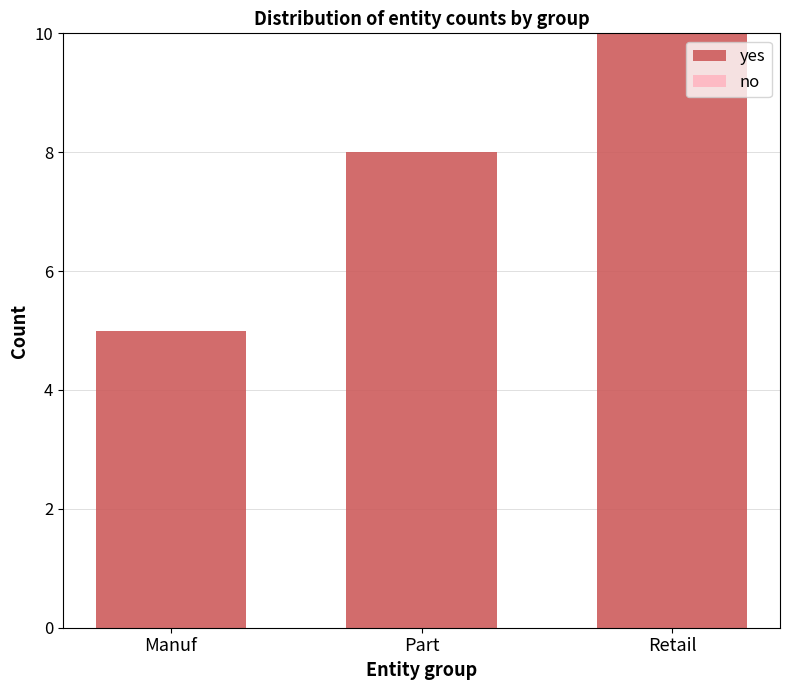

Where is the data nearest to the value 7?

Part